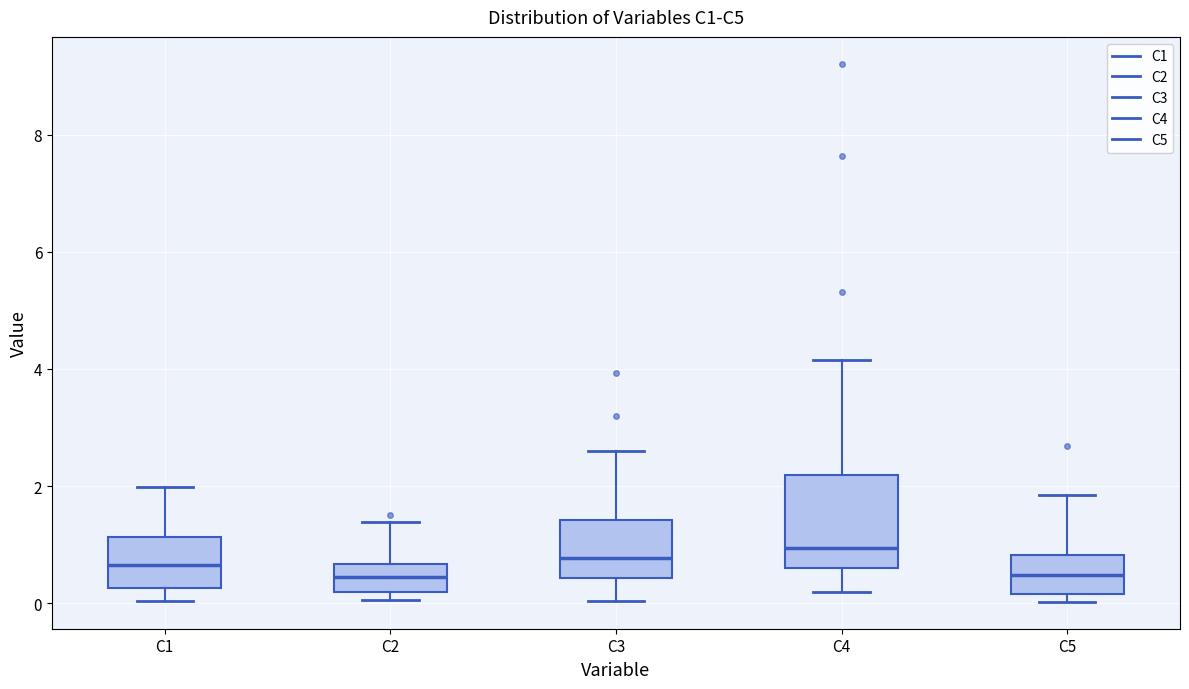

Which box is the tallest, from its lower edge to its upper edge?

C4